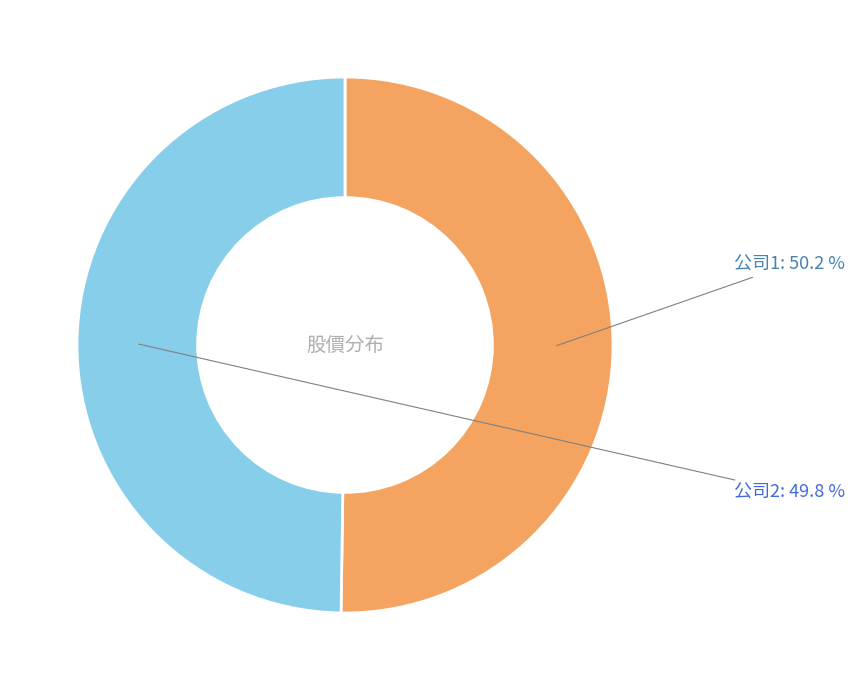

How many slices are in this pie chart?

2